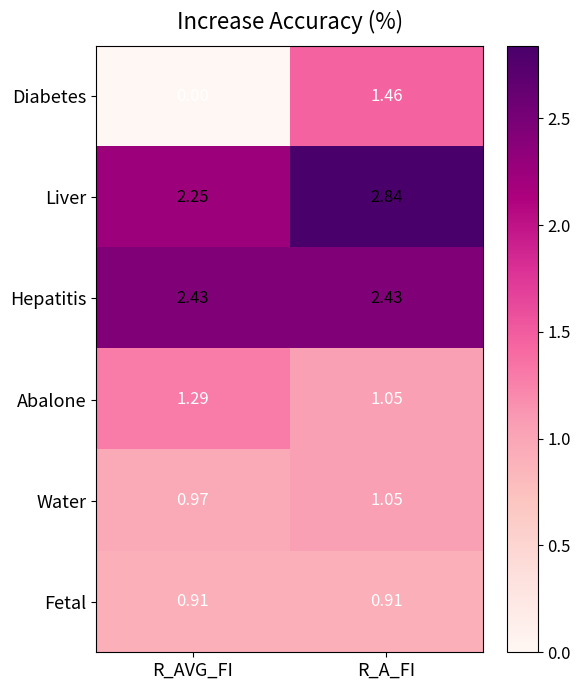

Where does the Diabetes series first go above 1?

R_A_FI